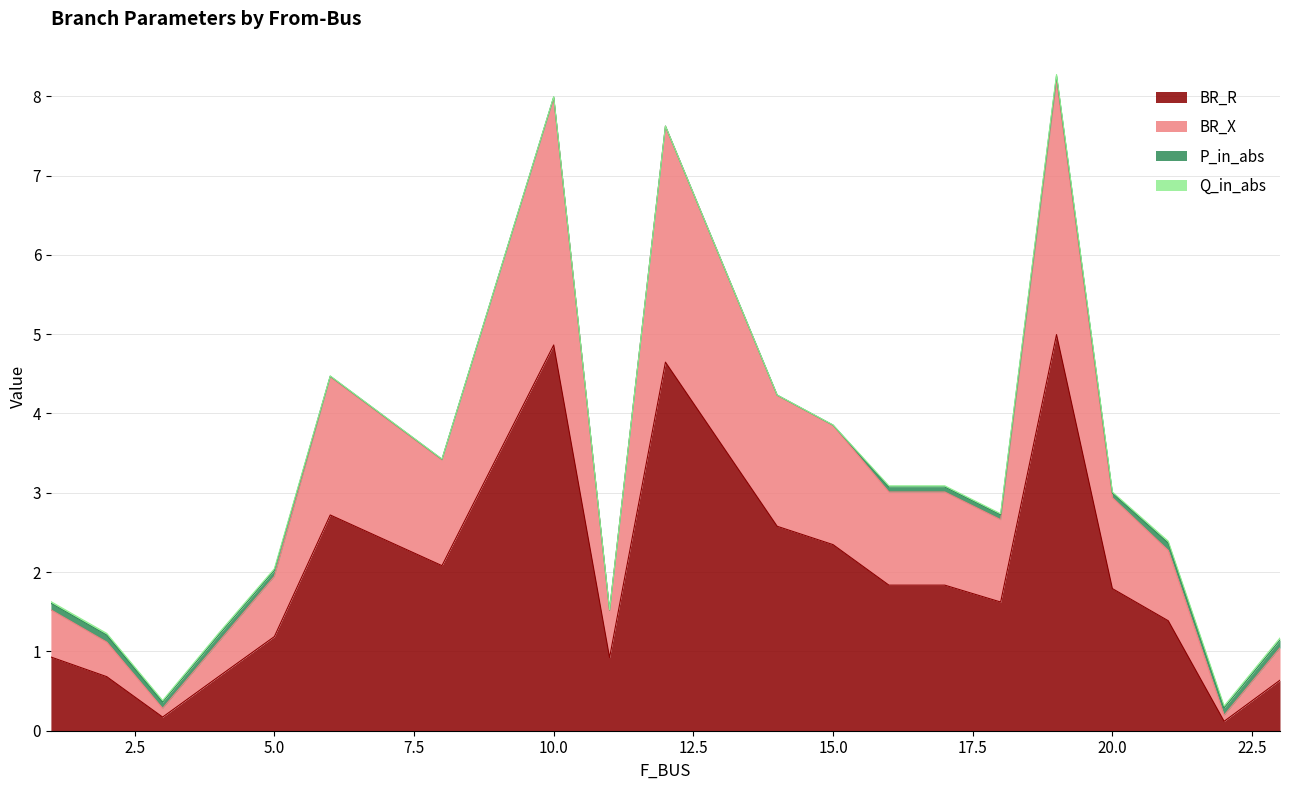

The value of BR_R at 10.0 is 4.9. True or false?

True